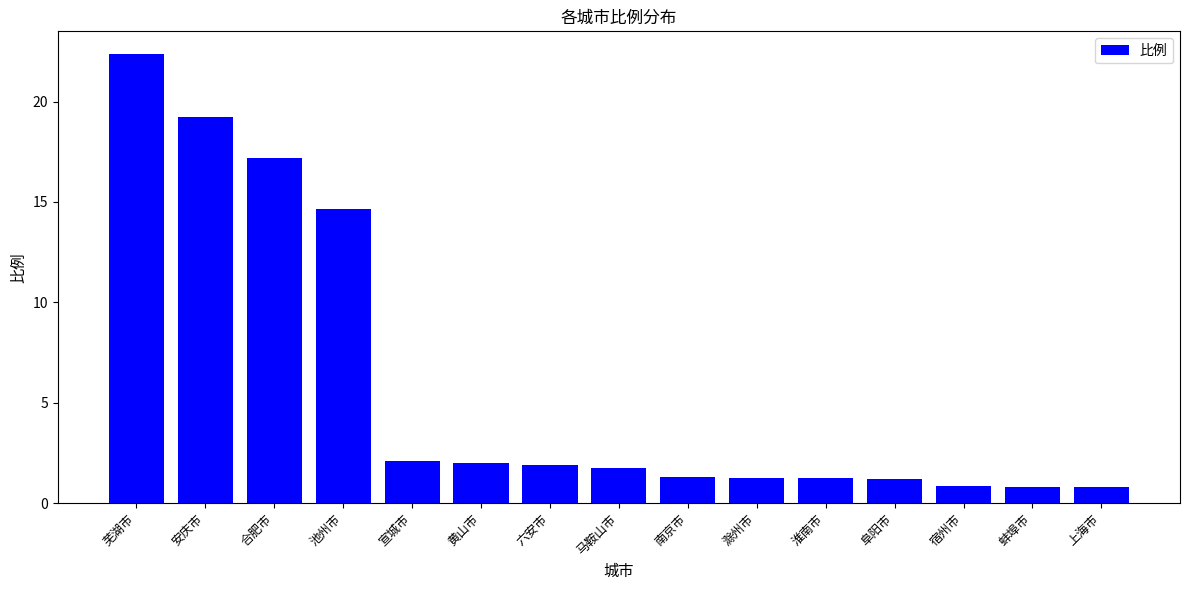

What is the value of the 9th bar from the left?

1.3